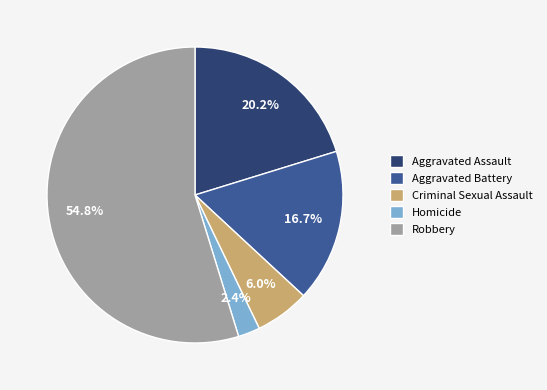

To the nearest percent, what is the combined percentage of Aggravated Assault and Criminal Sexual Assault?

26%